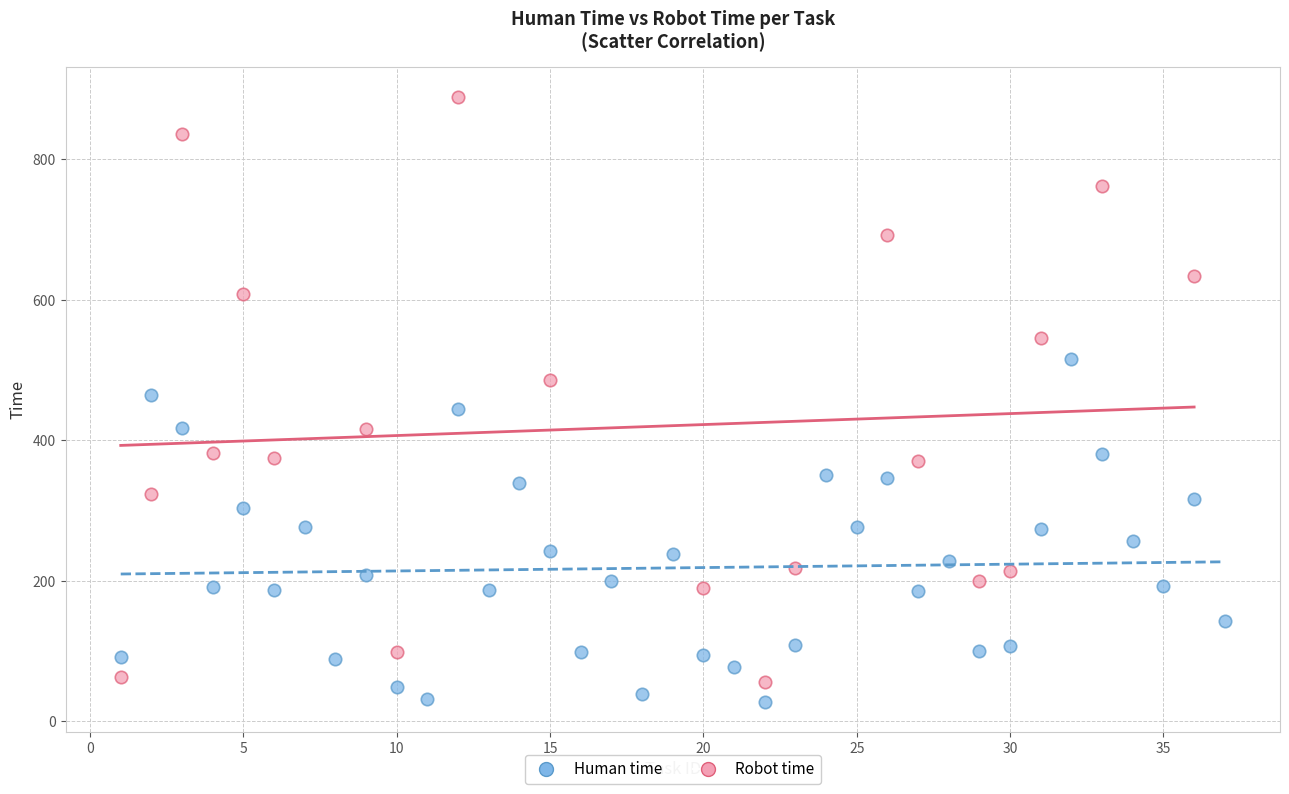

Which series contains the highest Y value?

Robot time